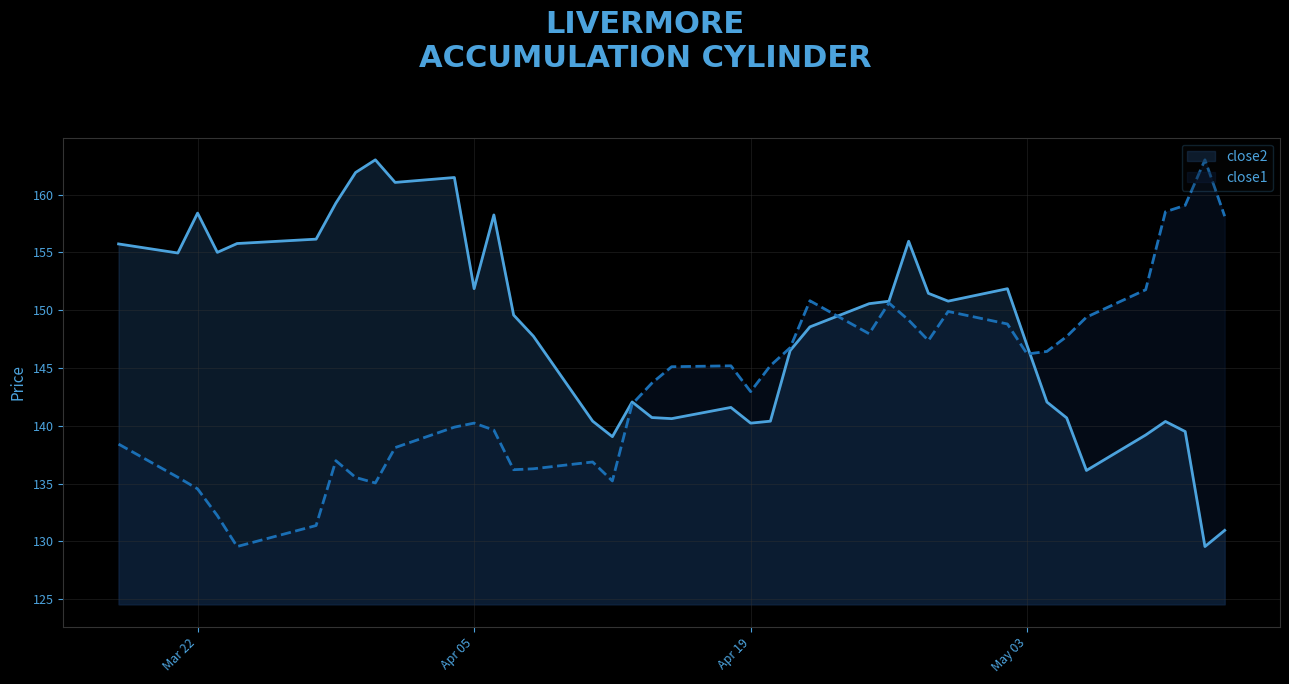

What is the label of the 14th point from the right?

26